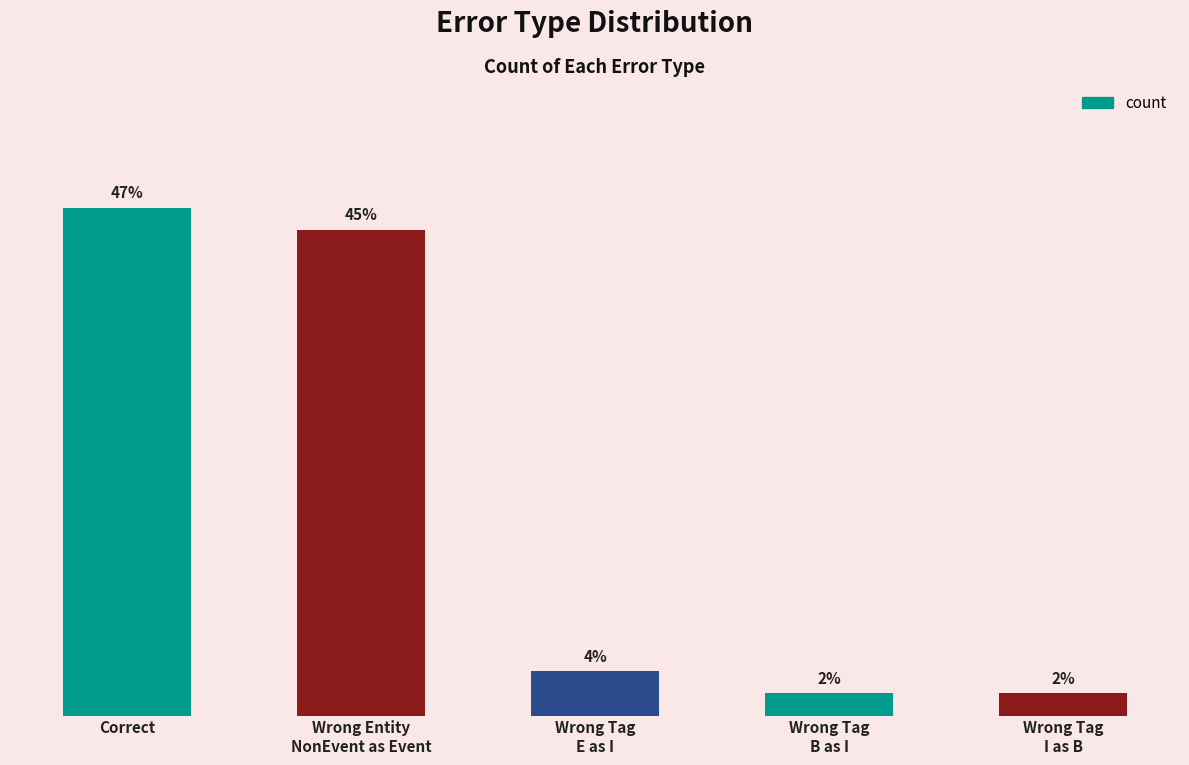

Does the chart contain any negative values?

No